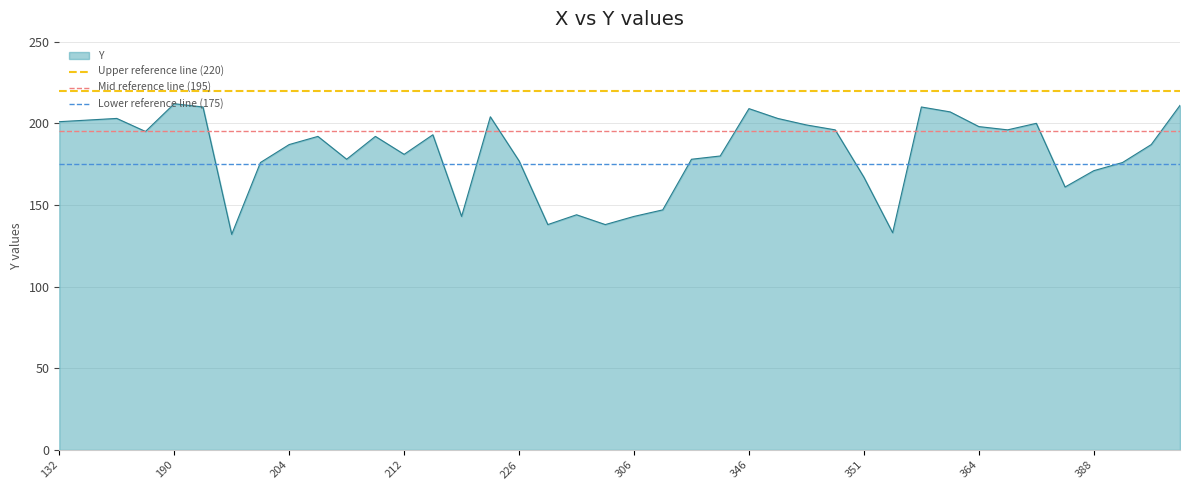

The Mid reference line (195) series shows 74 at 132. True or false?

False